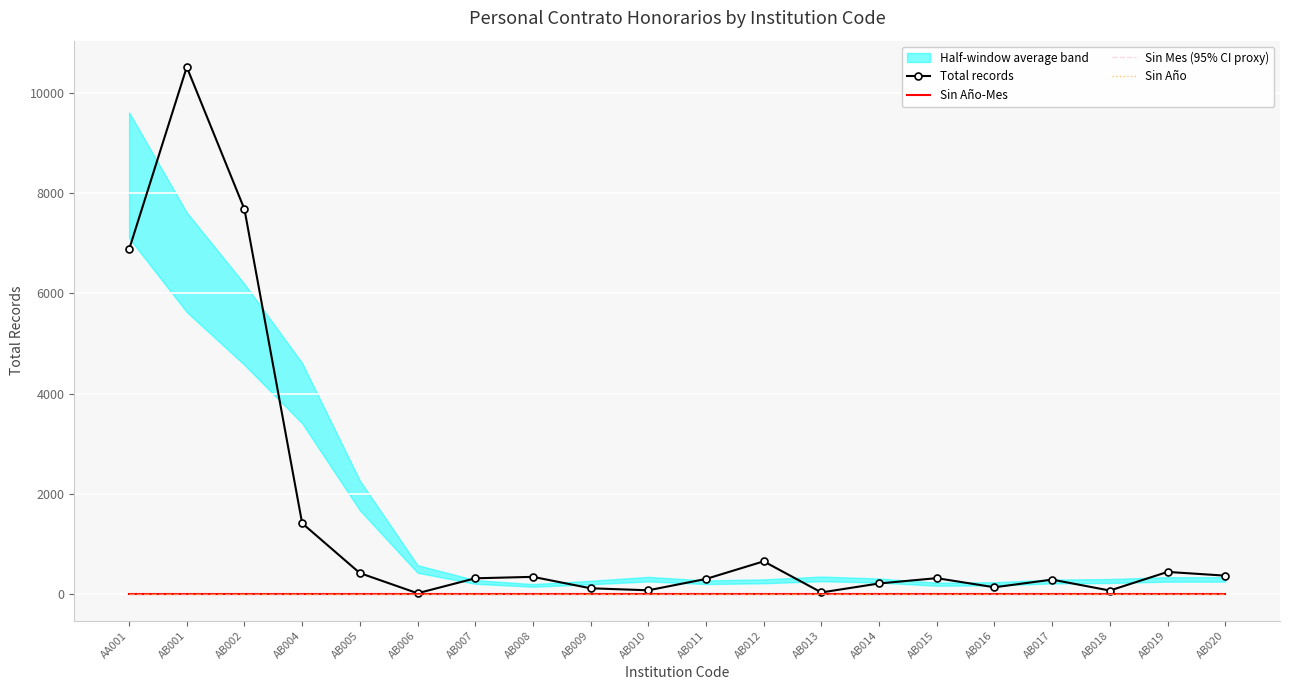

Is the value of Sin Año-Mes at AB011 greater than the value of Total records at AB020?

No